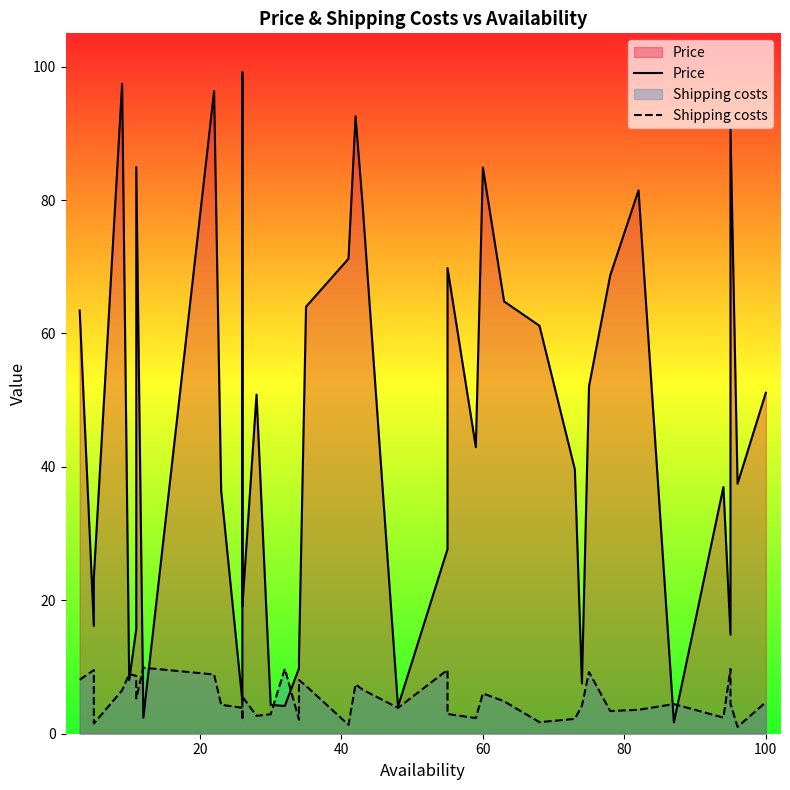

How many values in the Price series are below 42?

20